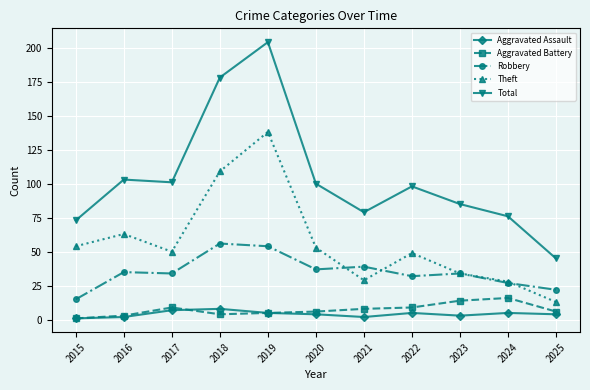

What is the difference between the Aggravated Battery values at 2015 and 2016?

2